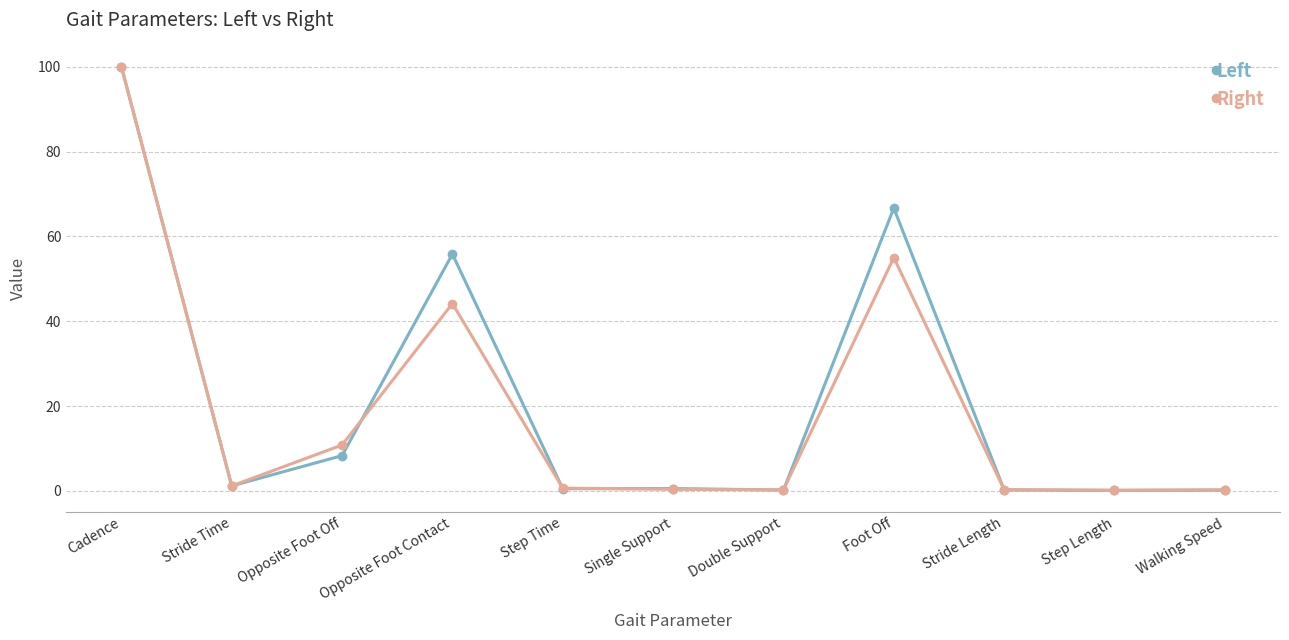

Where is the first local minimum for Right?

Stride Time